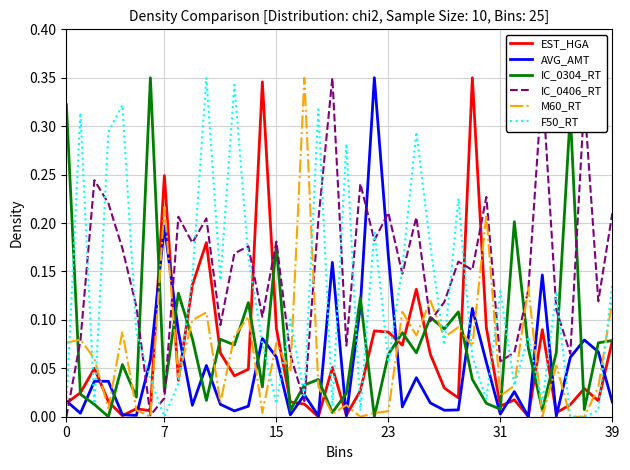

How many lines are shown in the chart?

6